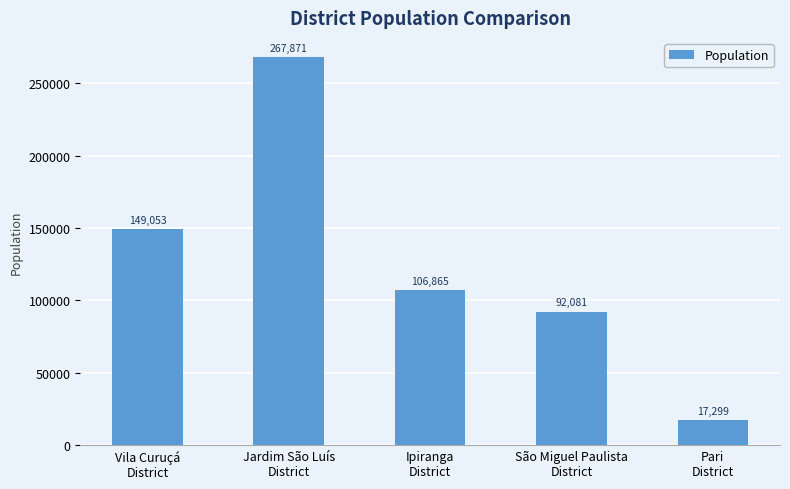

Which has a higher value, Jardim São Luís
District or Vila Curuçá
District?

Jardim São Luís
District